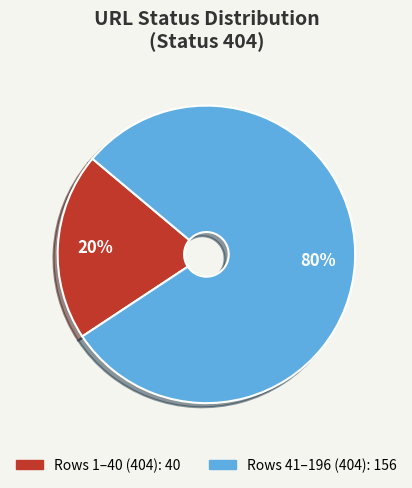

Is there any slice that represents more than half of the pie?

Yes